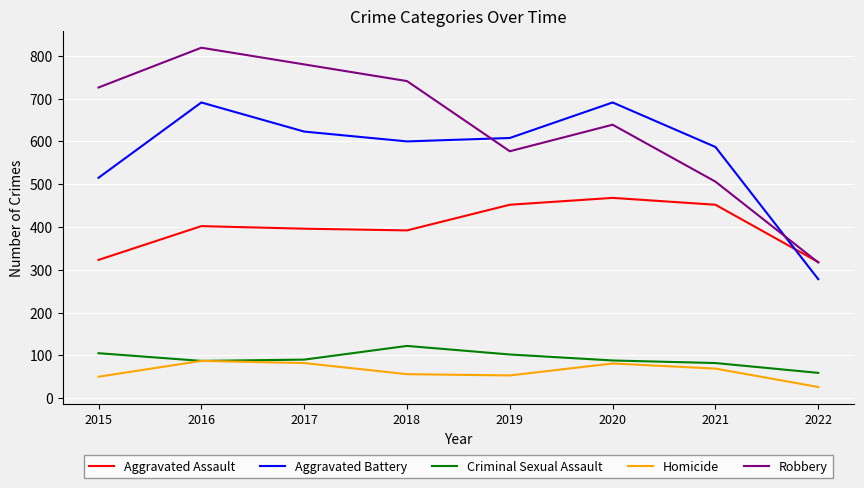

What is the difference between the maximum and second lowest values in the Robbery series?

313